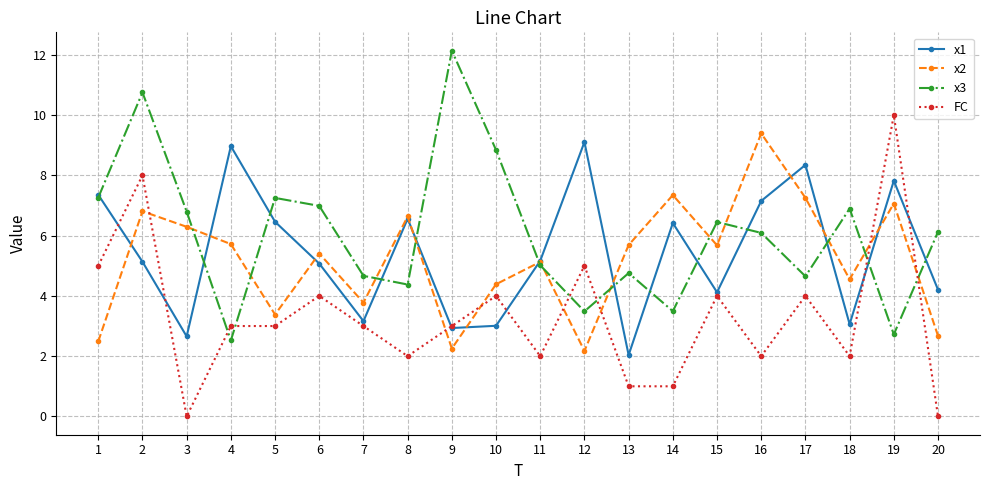

Where do FC and x2 first cross each other?

2 and 3